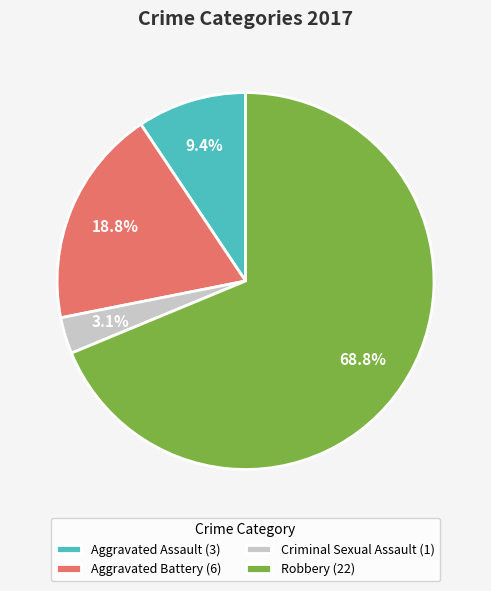

Which category accounts for the majority?

Robbery